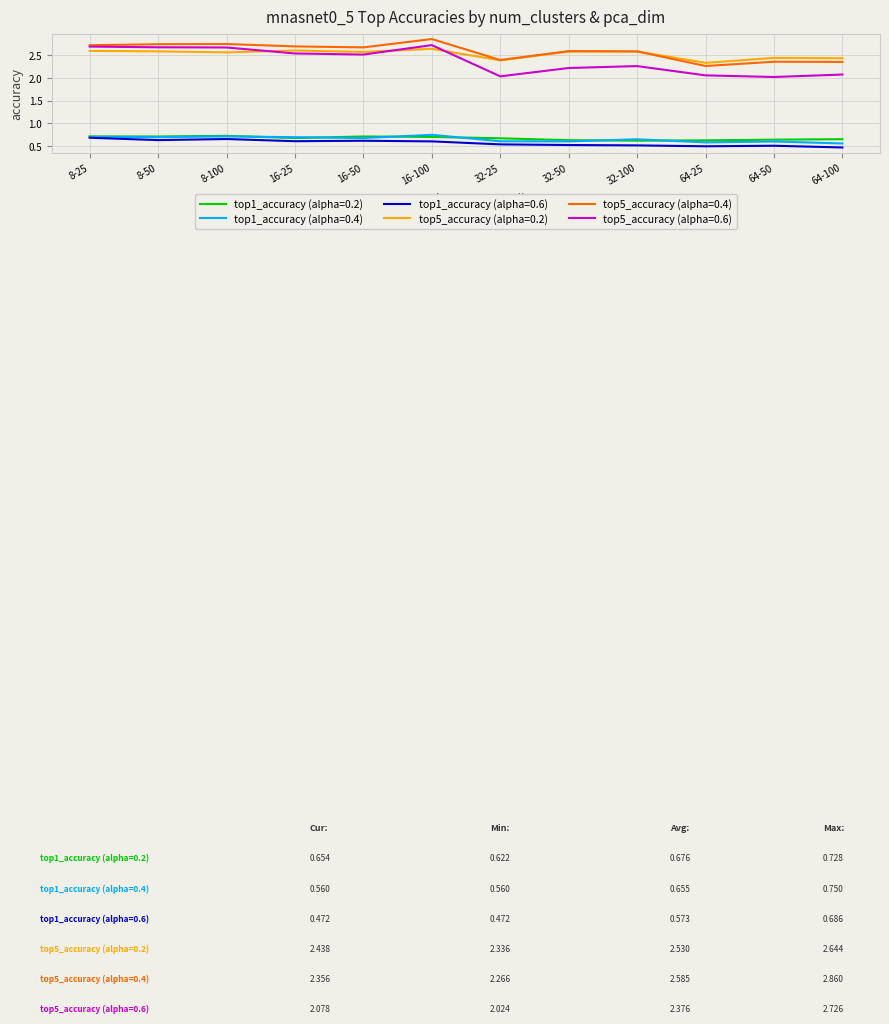

How many series are shown in this chart?

6